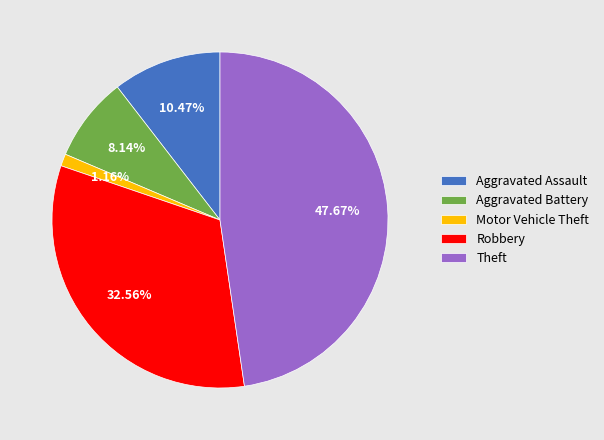

What portion of the pie excludes Theft?

52.3%